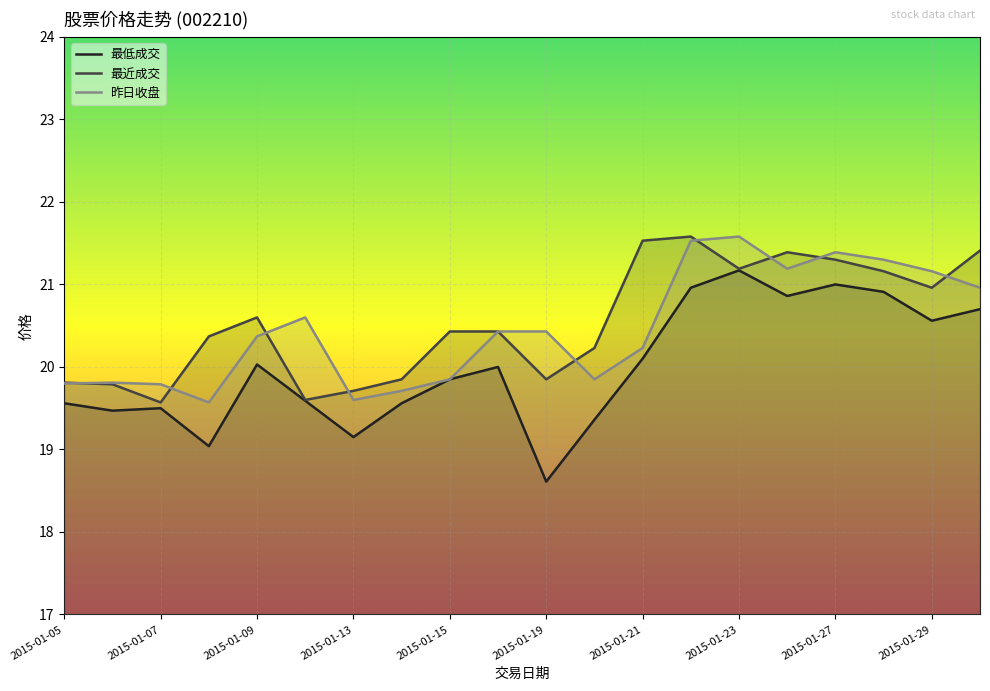

Is the value of 最近成交 at 2015-01-16 greater than the value of 昨日收盘 at 2015-01-19?

No